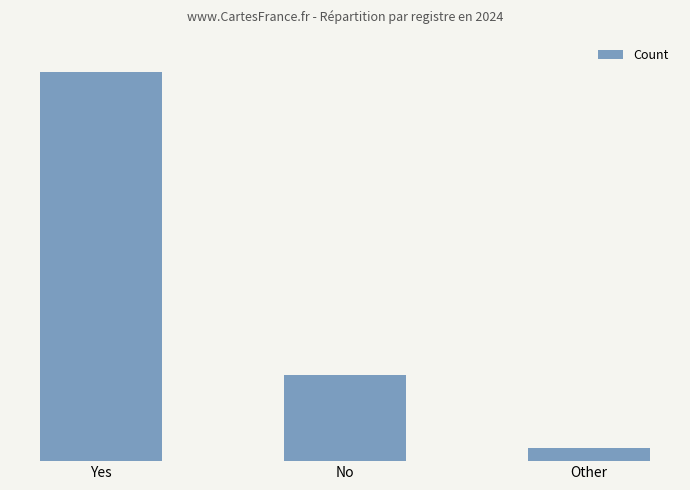

What is the change in value from Yes to Other?

-889